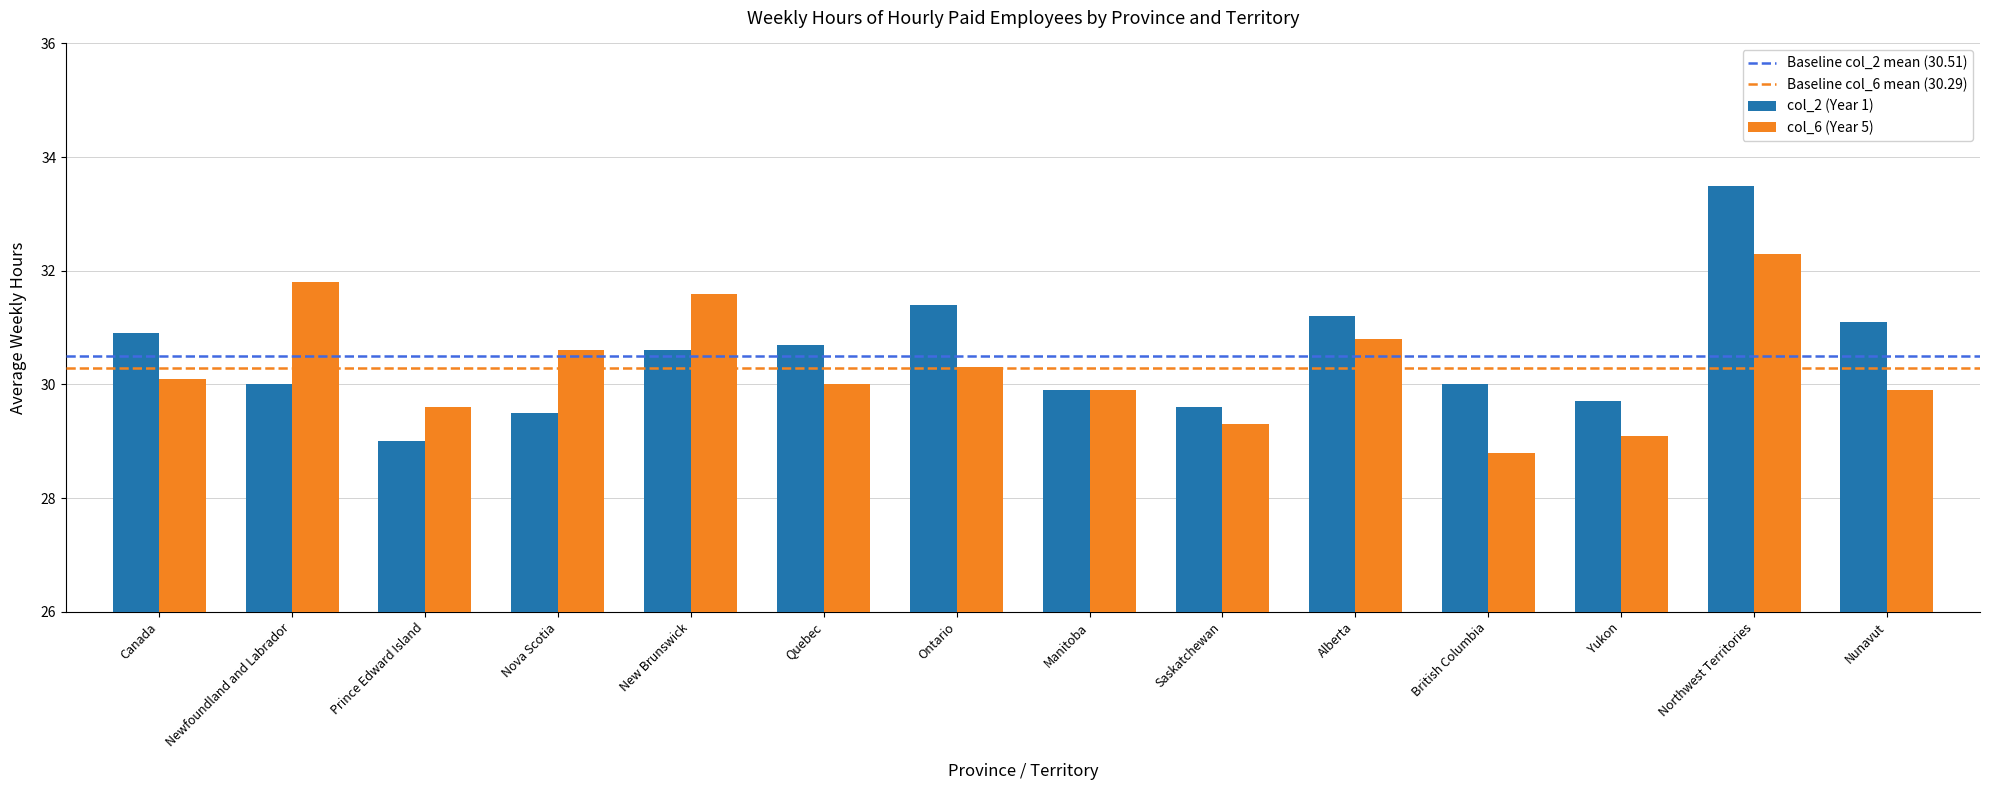

List the series in order of their peak value, highest first.

col_2 (Year 1), col_6 (Year 5)